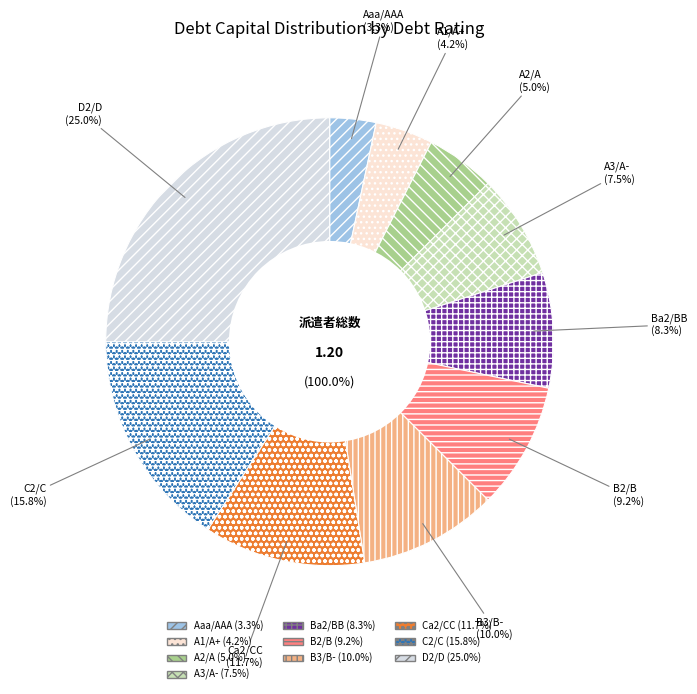

What percentage is the Ba2/BB slice, to the nearest percent?

8%